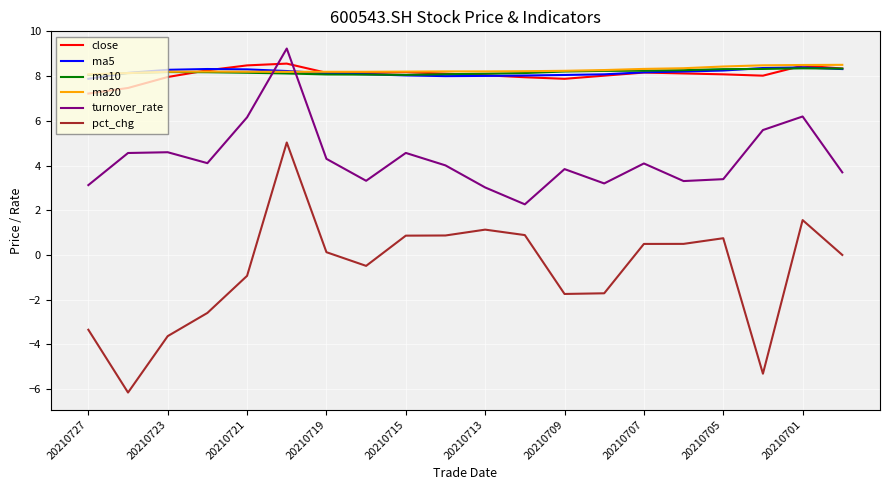

True or false: ma10 and pct_chg intersect in this chart.

False